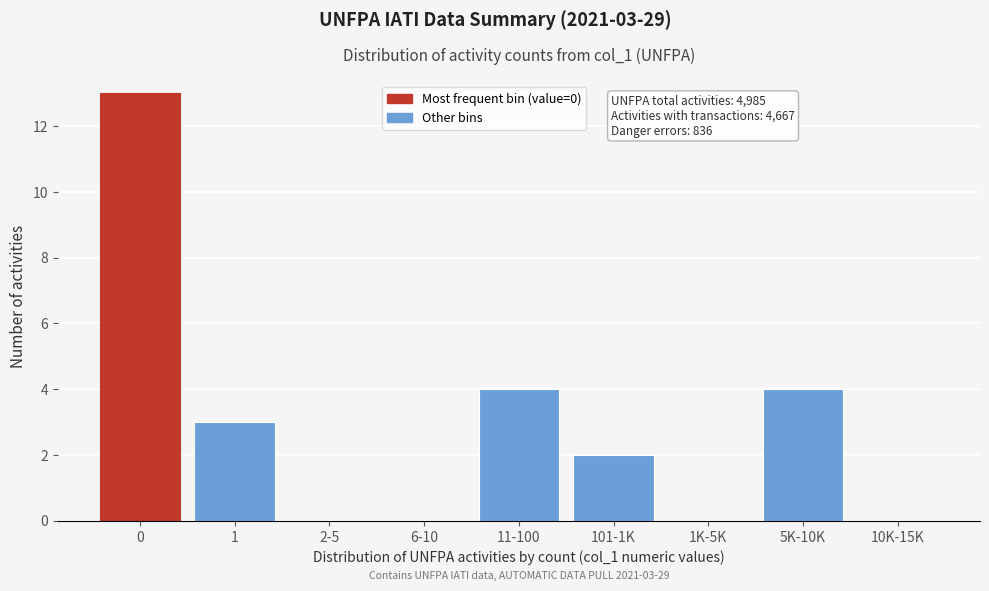

Reading left to right, transcribe all the data shown in this chart.

0=13	1=3	2-5=0	6-10=0	11-100=4	101-1K=2	1K-5K=0	5K-10K=4	10K-15K=0